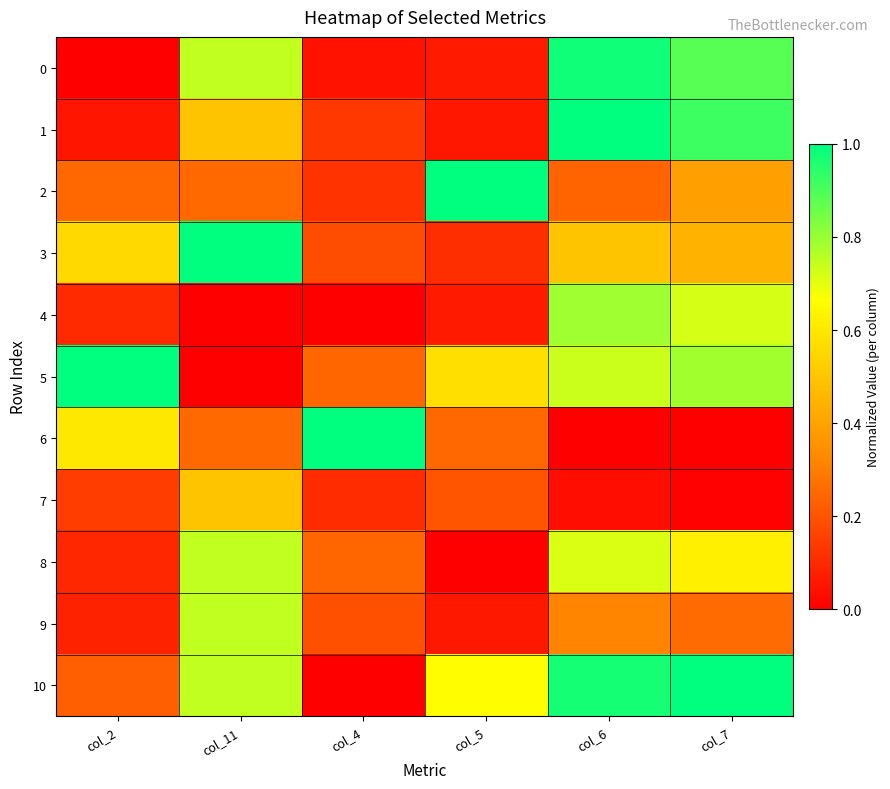

Between col_6 and col_7, which series saw the biggest shift?

2